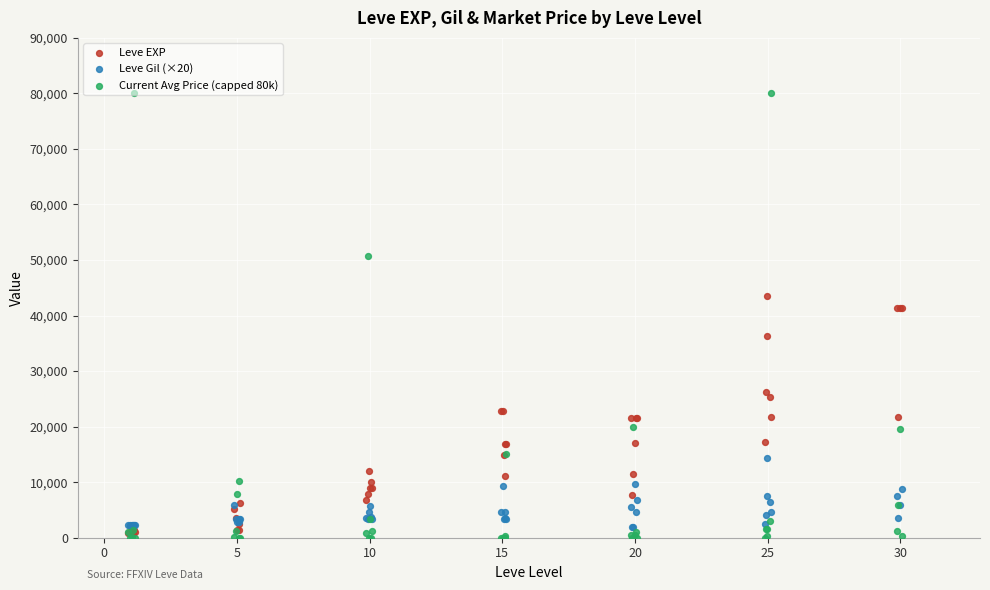

Which series contains the lowest Y value?

Current Avg Price (capped 80k)